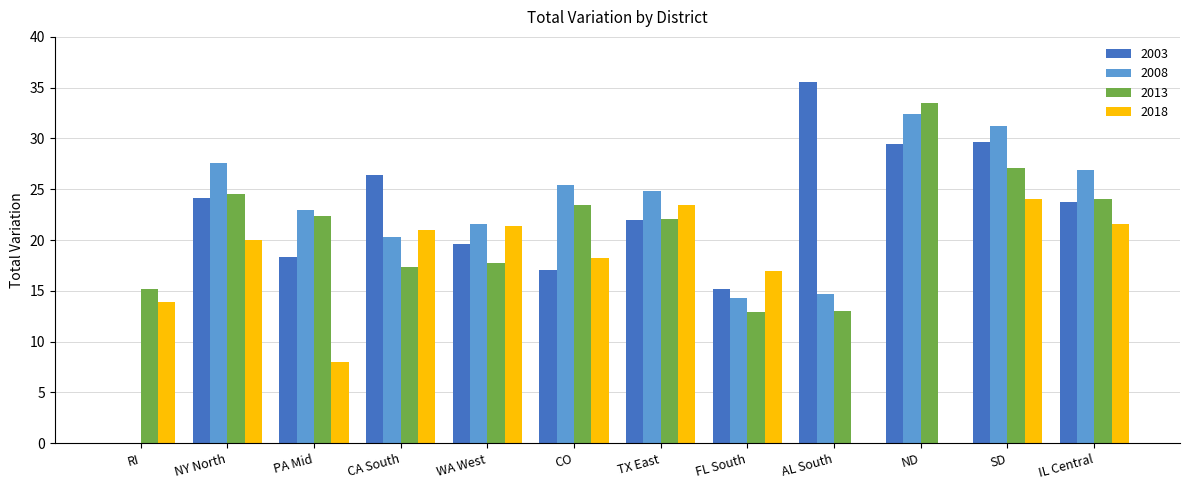

The 2013 series shows 9.5 at RI. True or false?

False